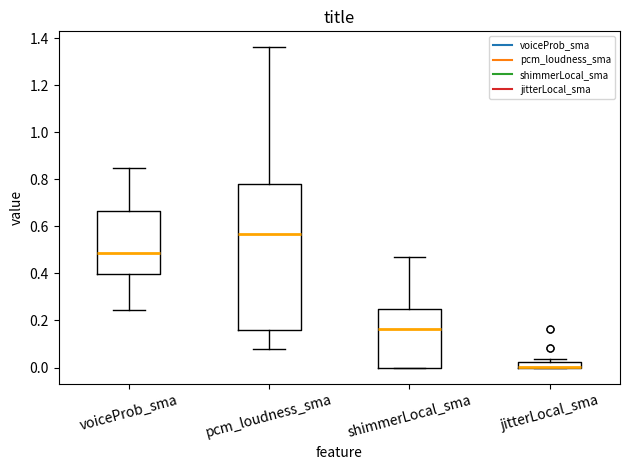

Comparing the boxes themselves (not the whiskers), which one is the tallest?

pcm_loudness_sma